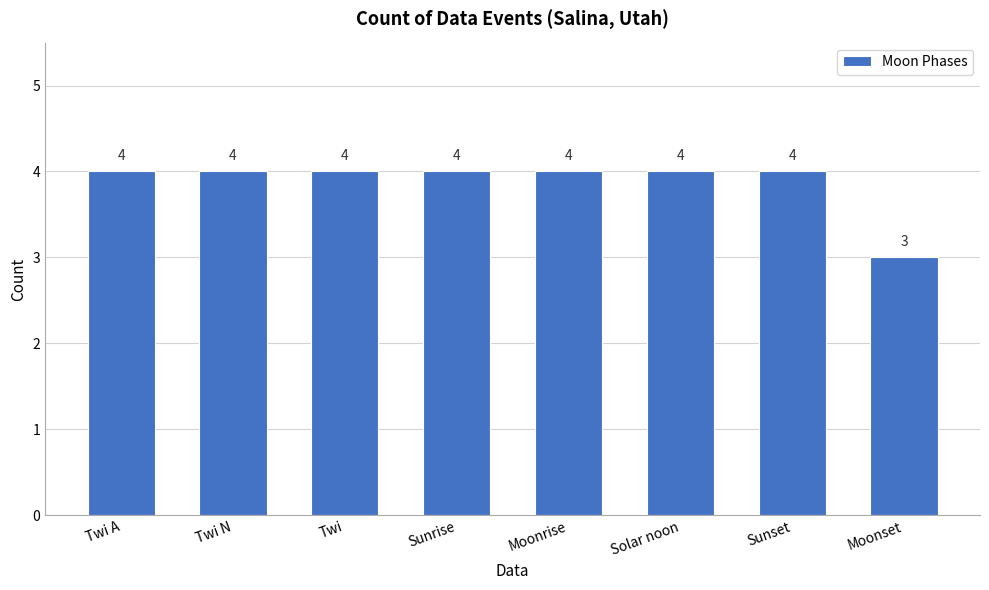

What is the maximum value shown in the chart?

4